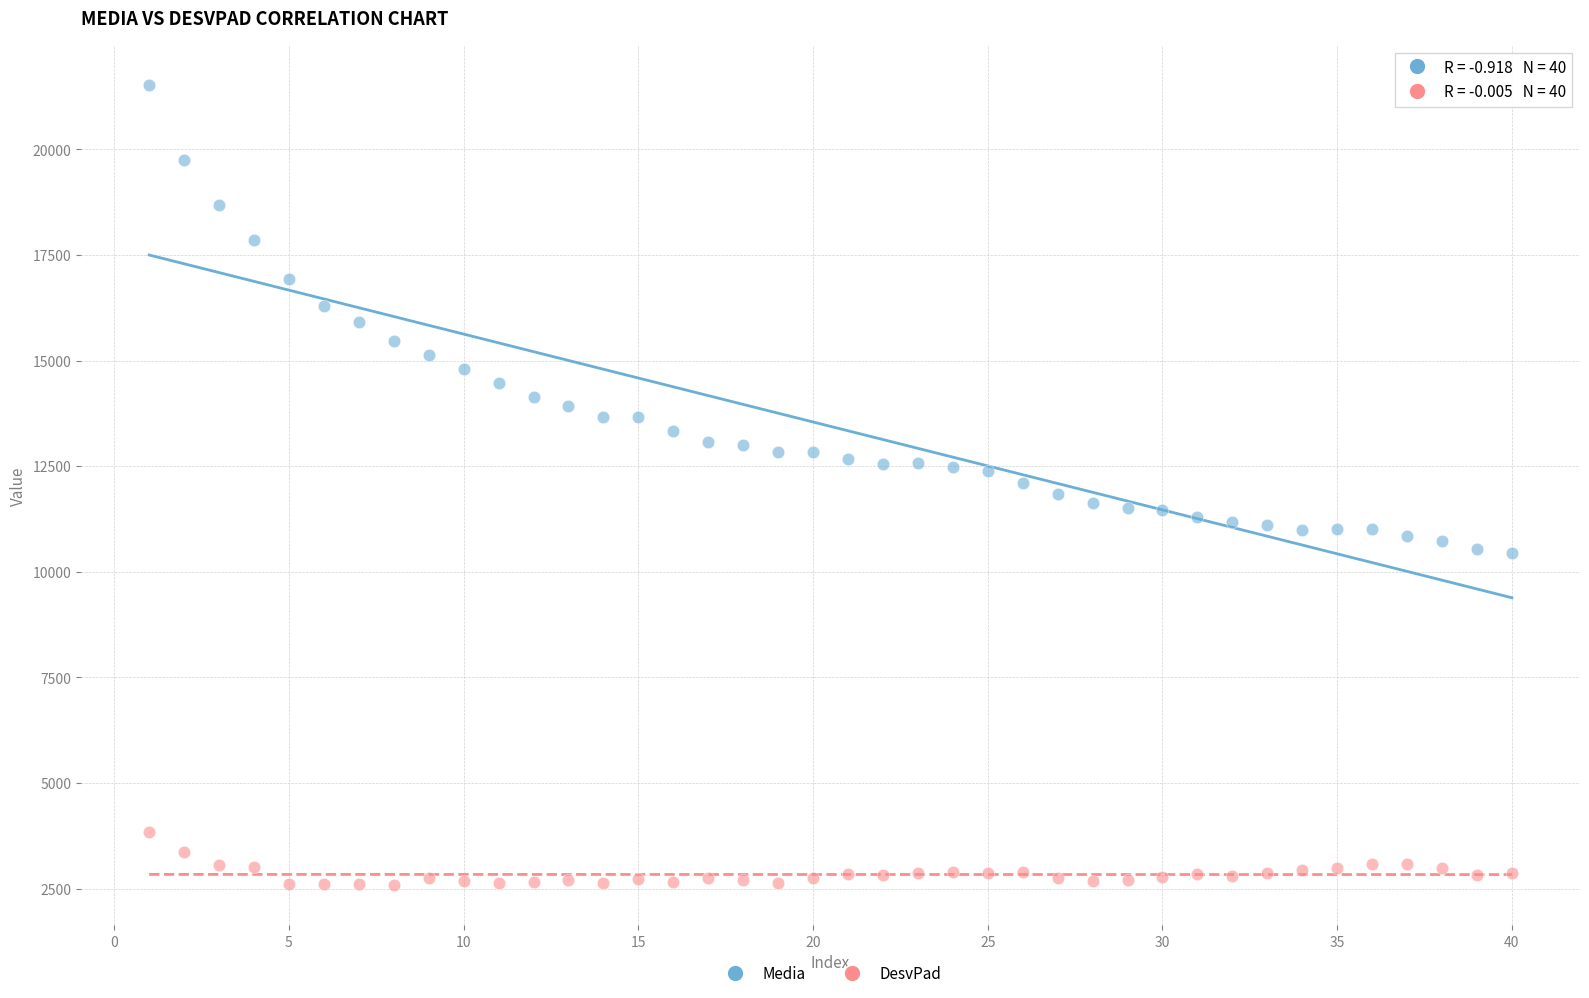

Which series reaches the maximum Y coordinate?

Media